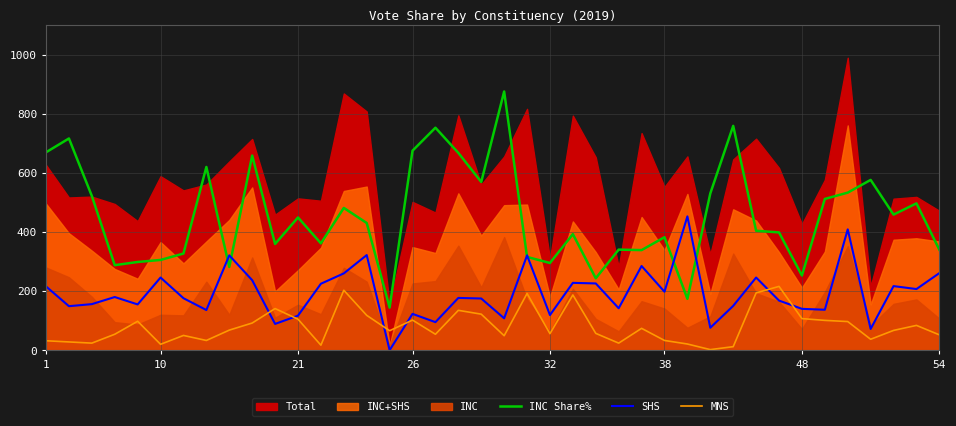

True or false: INC Share% has a value of 105.6 at 34.

False